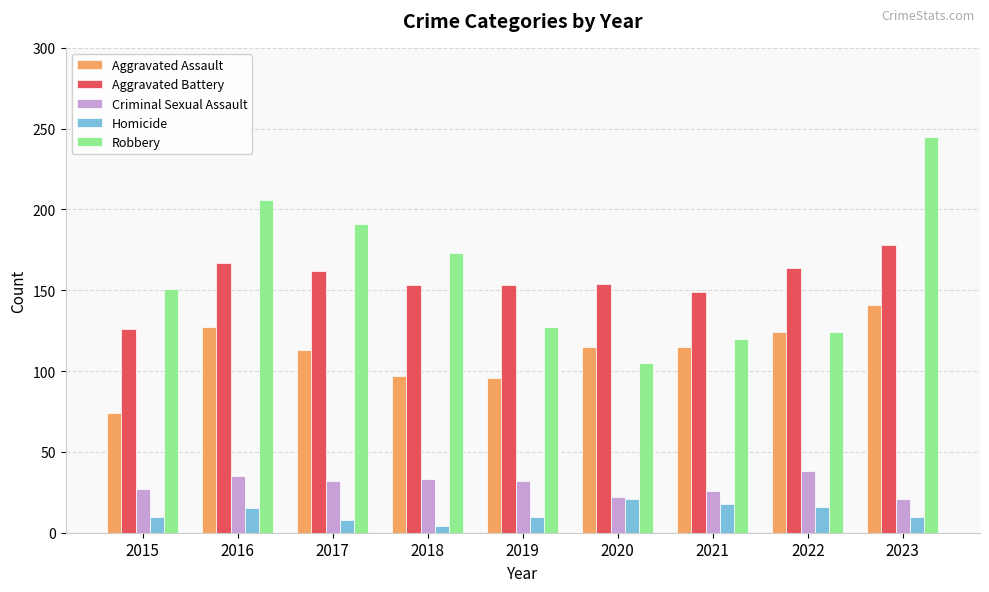

The Criminal Sexual Assault series shows 44 at 2017. True or false?

False